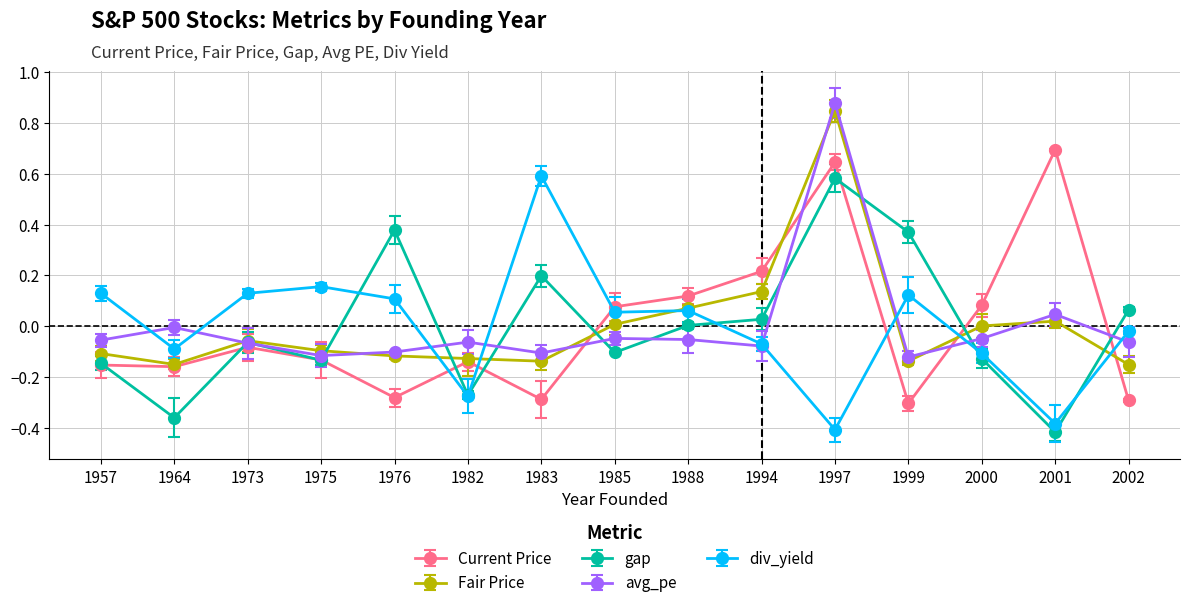

Does the chart display data point markers on the line(s)?

Yes